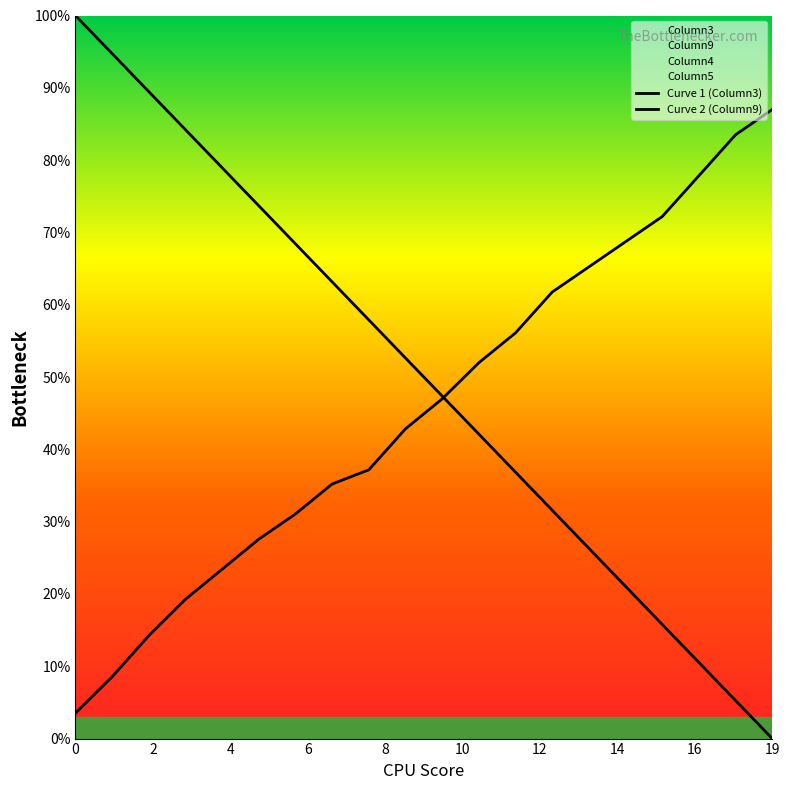

True or false: Curve 1 (Column3) has more than 0 interior local peaks.

False